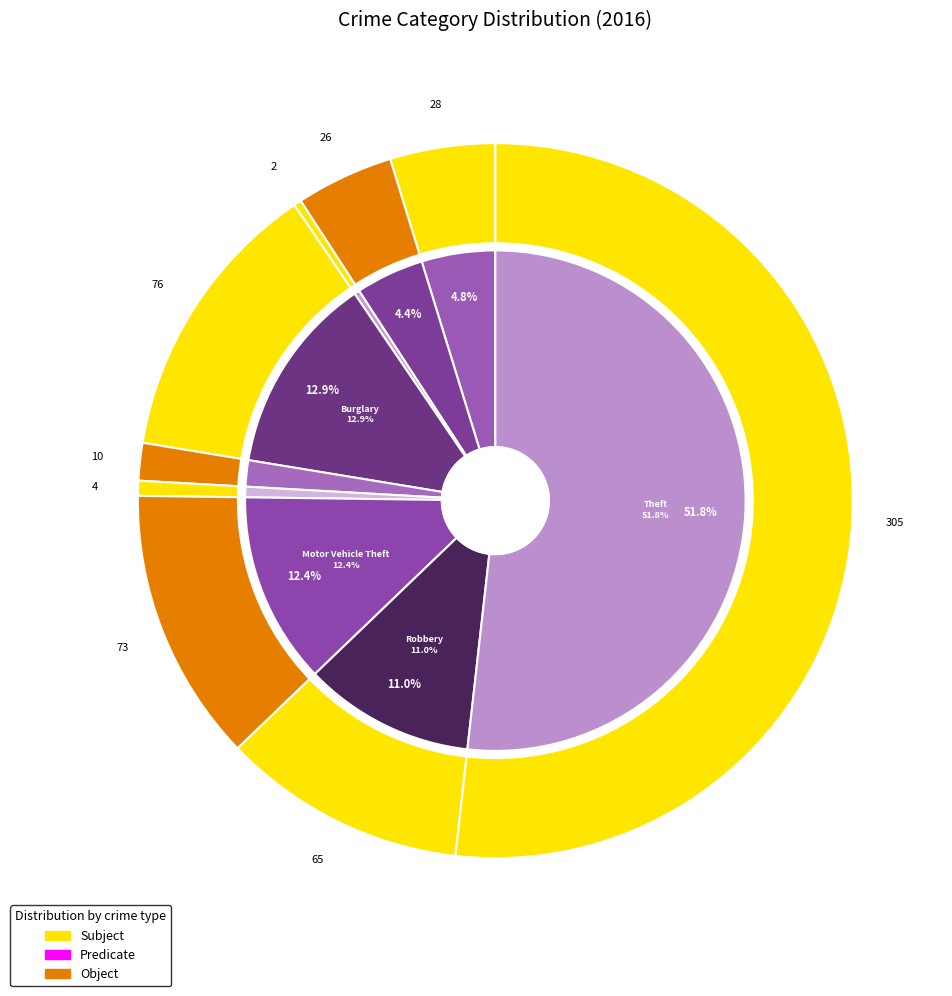

To the nearest percent, what is the difference between the 4 and 1 slice percentages?

3%